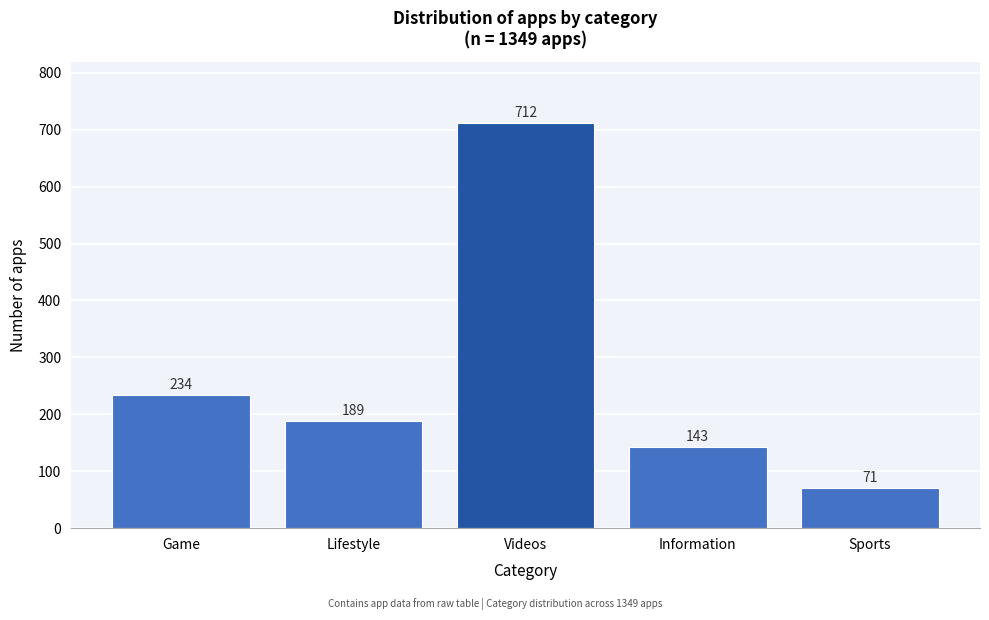

Reading right to left, list all the values displayed in this chart.

Sports=71	Information=143	Videos=712	Lifestyle=189	Game=234